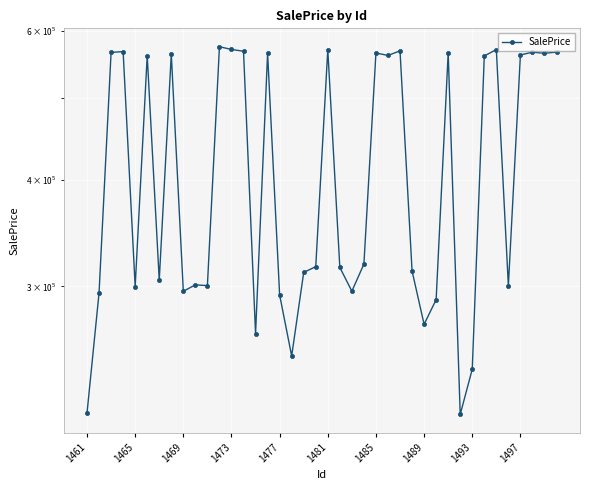

Reading right to left, extract all data points from this chart.

566167.2	564360.2	566048.2	561788.2	300468.3	570078.9	560259.6	239694.0	212057.1	564767.4	289423.3	270705.8	312861.4	568141.1	561001.5	564897.9	318699.1	296131.9	315835.2	569917.5	316469.6	311637.0	248425.9	293148.6	564474.1	263967.2	567468.4	570264.1	574492.0	300629.6	301300.4	296074.0	563197.8	305172.8	560863.4	299796.9	566882.8	565762.5	294765.2	212846.3